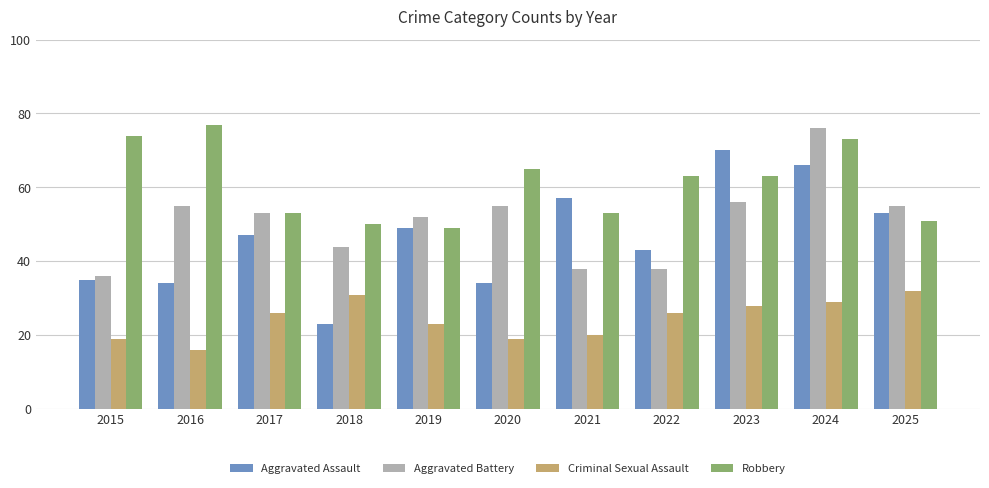

How many bars are there in total?

44